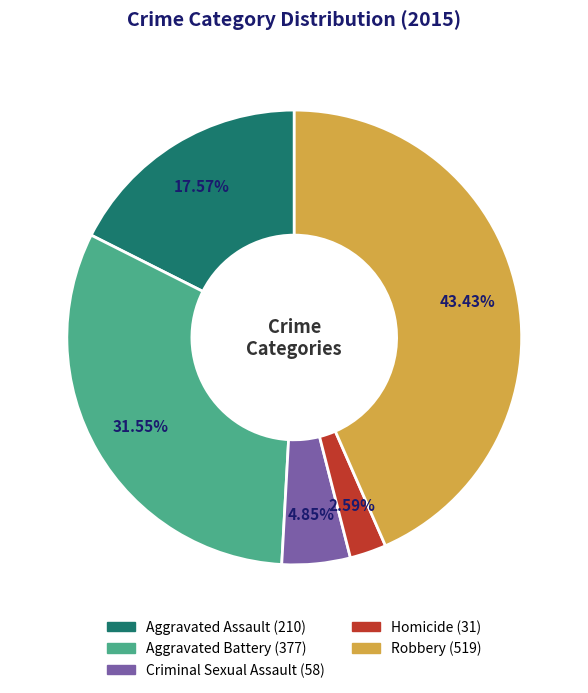

How many slices are in this pie chart?

5